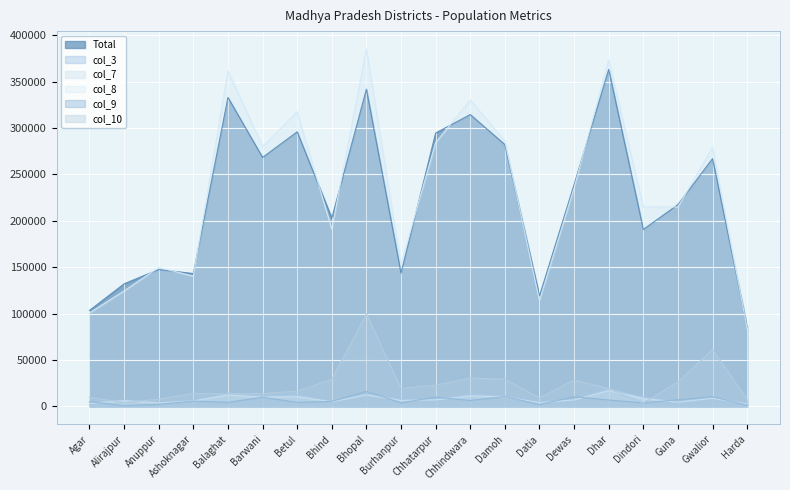

What position from the left is Barwani?

6